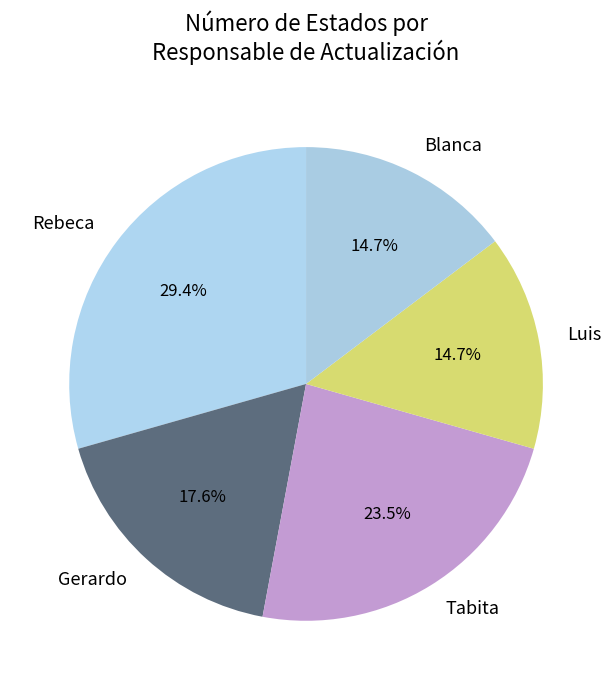

To the nearest percent, what percentage of the pie is Rebeca?

29%